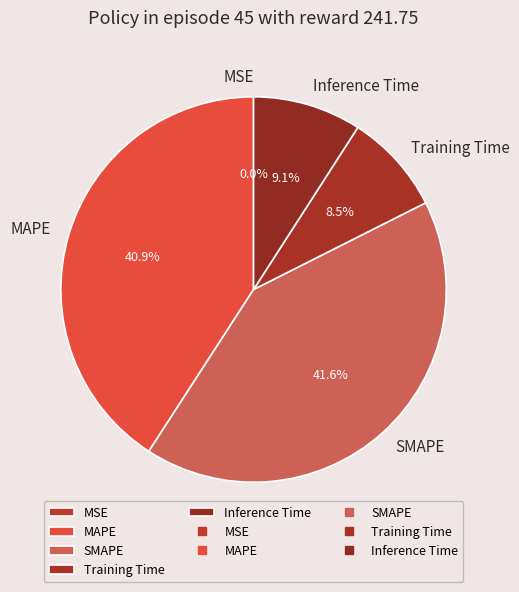

Which has a higher value, Training Time or SMAPE?

SMAPE